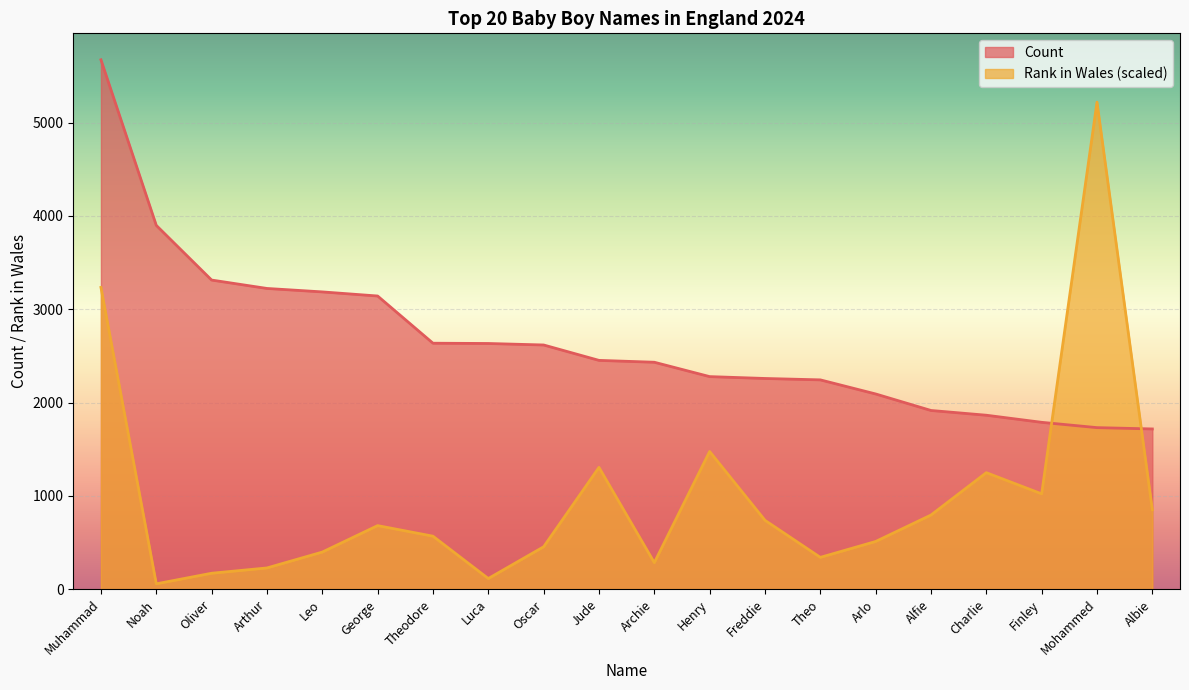

What is the difference between the second highest and minimum values in the Rank in Wales series?

3177.4